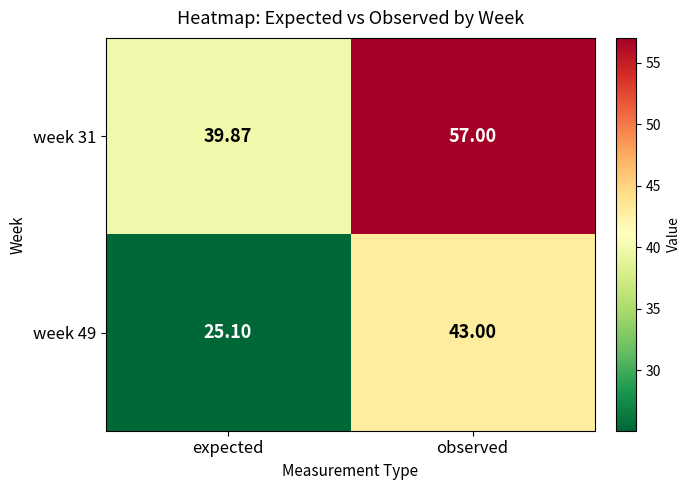

At observed, list the series in order from smallest to largest.

week 49, week 31